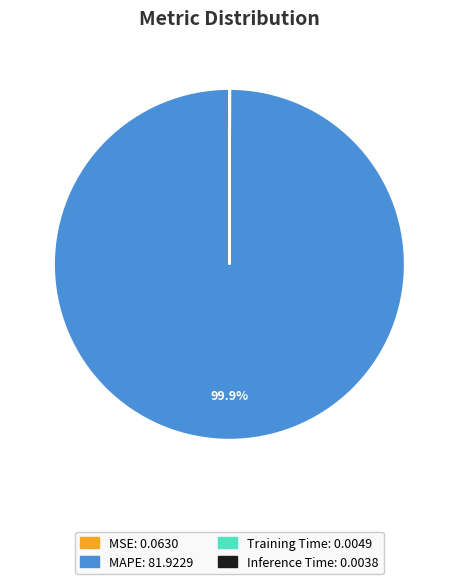

Does any single category account for the majority?

Yes